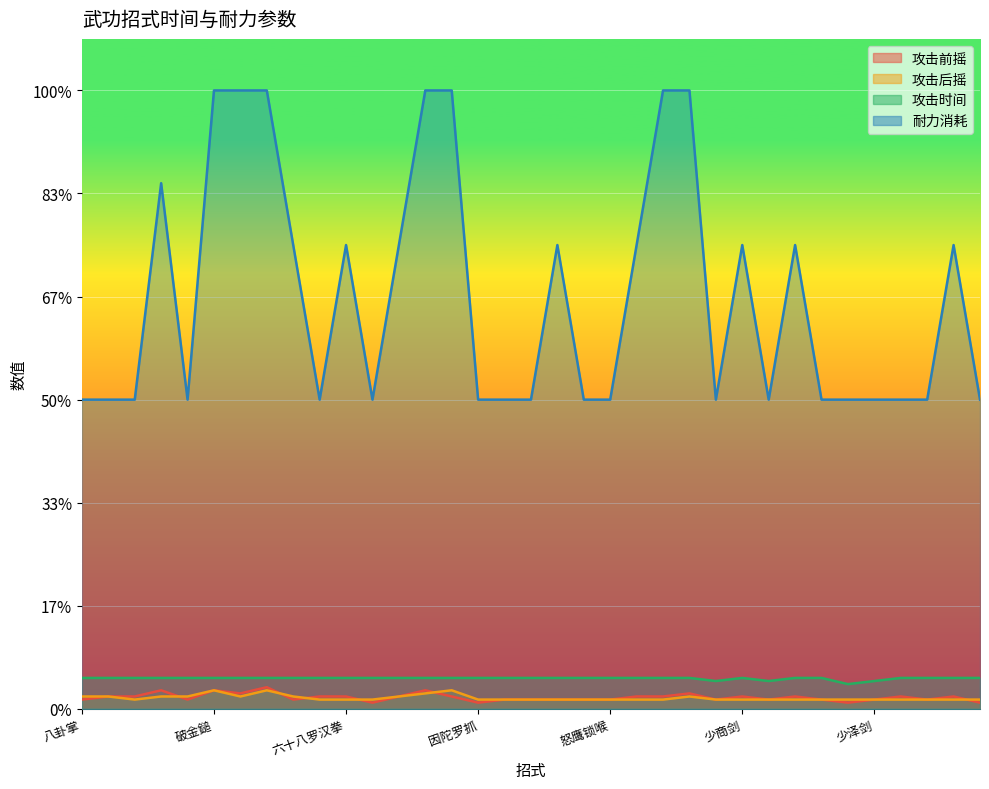

Reading right to left, what are all the values shown in this chart?

攻击前摇: 一元指=0.0	飘雪穿云掌=0.0	通臂拳=0.0	五罗轻烟掌=0.0	少泽剑=0.0	少冲剑=0.0	关冲剑=0.0	中冲剑=0.0	商阳剑=0.0	少商剑=0.0	一阳指=0.0	雄鹰飞踢=0.0	苍鹰踩兔=0.0	恶鹰掏心=0.0	怒鹰锁喉=0.0	啄目争珠=0.0	雁行刀=0.0	鹰爪擒拿=0.0	大力鹰爪=0.0	因陀罗抓=0.0	大韦陀杵蹬=0.0	伏魔腿=0.0	如来千手式=0.0	一指禅=0.0	六十八罗汉拳=0.0	般若掌=0.0	龙爪手=0.0	隔山打牛=0.0	霹雳腿=0.0	破金鎚=0.0	太极拳=0.0	无极劲=0.0	紫阳正气拳=0.0	两仪掌=0.0	八卦掌=0.0
攻击后摇: 一元指=0.0	飘雪穿云掌=0.0	通臂拳=0.0	五罗轻烟掌=0.0	少泽剑=0.0	少冲剑=0.0	关冲剑=0.0	中冲剑=0.0	商阳剑=0.0	少商剑=0.0	一阳指=0.0	雄鹰飞踢=0.0	苍鹰踩兔=0.0	恶鹰掏心=0.0	怒鹰锁喉=0.0	啄目争珠=0.0	雁行刀=0.0	鹰爪擒拿=0.0	大力鹰爪=0.0	因陀罗抓=0.0	大韦陀杵蹬=0.0	伏魔腿=0.0	如来千手式=0.0	一指禅=0.0	六十八罗汉拳=0.0	般若掌=0.0	龙爪手=0.0	隔山打牛=0.0	霹雳腿=0.0	破金鎚=0.0	太极拳=0.0	无极劲=0.0	紫阳正气拳=0.0	两仪掌=0.0	八卦掌=0.0
攻击时间: 一元指=0.1	飘雪穿云掌=0.1	通臂拳=0.1	五罗轻烟掌=0.1	少泽剑=0.1	少冲剑=0.0	关冲剑=0.1	中冲剑=0.1	商阳剑=0.1	少商剑=0.1	一阳指=0.1	雄鹰飞踢=0.1	苍鹰踩兔=0.1	恶鹰掏心=0.1	怒鹰锁喉=0.1	啄目争珠=0.1	雁行刀=0.1	鹰爪擒拿=0.1	大力鹰爪=0.1	因陀罗抓=0.1	大韦陀杵蹬=0.1	伏魔腿=0.1	如来千手式=0.1	一指禅=0.1	六十八罗汉拳=0.1	般若掌=0.1	龙爪手=0.1	隔山打牛=0.1	霹雳腿=0.1	破金鎚=0.1	太极拳=0.1	无极劲=0.1	紫阳正气拳=0.1	两仪掌=0.1	八卦掌=0.1
耐力消耗: 一元指=0.6	飘雪穿云掌=0.9	通臂拳=0.6	五罗轻烟掌=0.6	少泽剑=0.6	少冲剑=0.6	关冲剑=0.6	中冲剑=0.9	商阳剑=0.6	少商剑=0.9	一阳指=0.6	雄鹰飞踢=1.2	苍鹰踩兔=1.2	恶鹰掏心=0.9	怒鹰锁喉=0.6	啄目争珠=0.6	雁行刀=0.9	鹰爪擒拿=0.6	大力鹰爪=0.6	因陀罗抓=0.6	大韦陀杵蹬=1.2	伏魔腿=1.2	如来千手式=0.9	一指禅=0.6	六十八罗汉拳=0.9	般若掌=0.6	龙爪手=0.9	隔山打牛=1.2	霹雳腿=1.2	破金鎚=1.2	太极拳=0.6	无极劲=1.0	紫阳正气拳=0.6	两仪掌=0.6	八卦掌=0.6